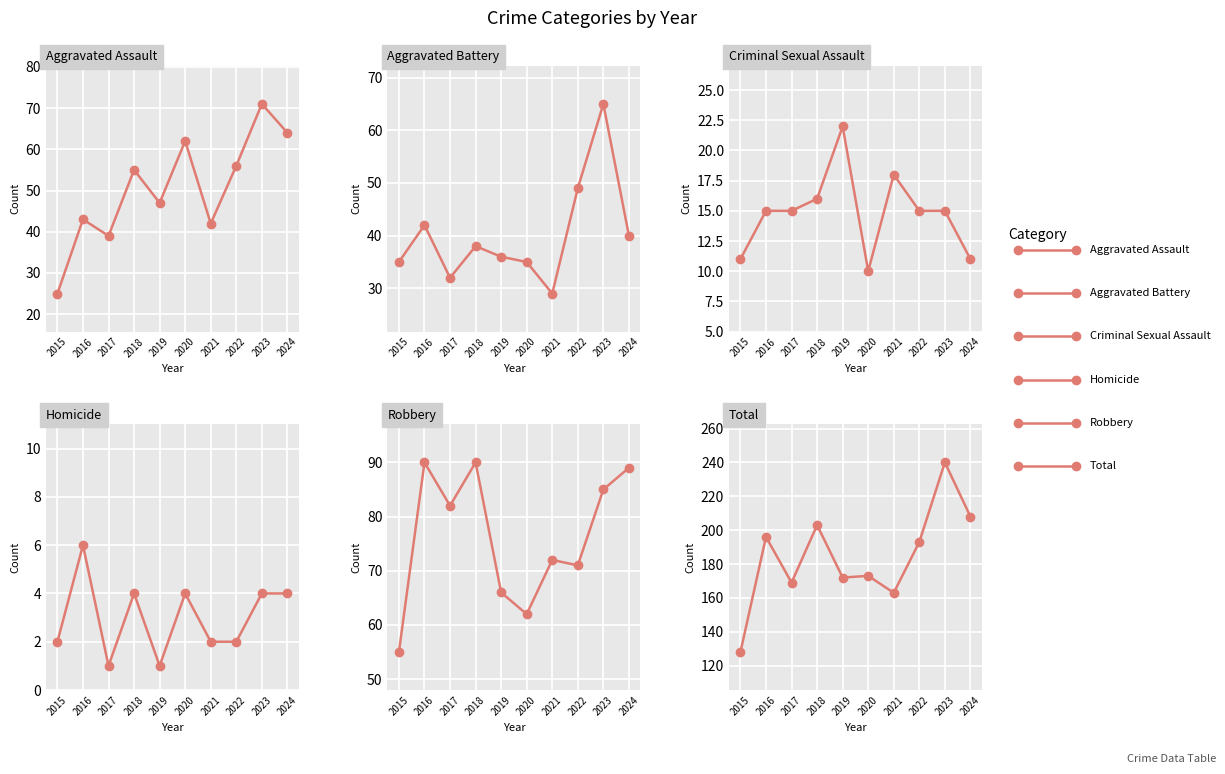

Between 2017 and 2019, which series saw the biggest shift?

Robbery